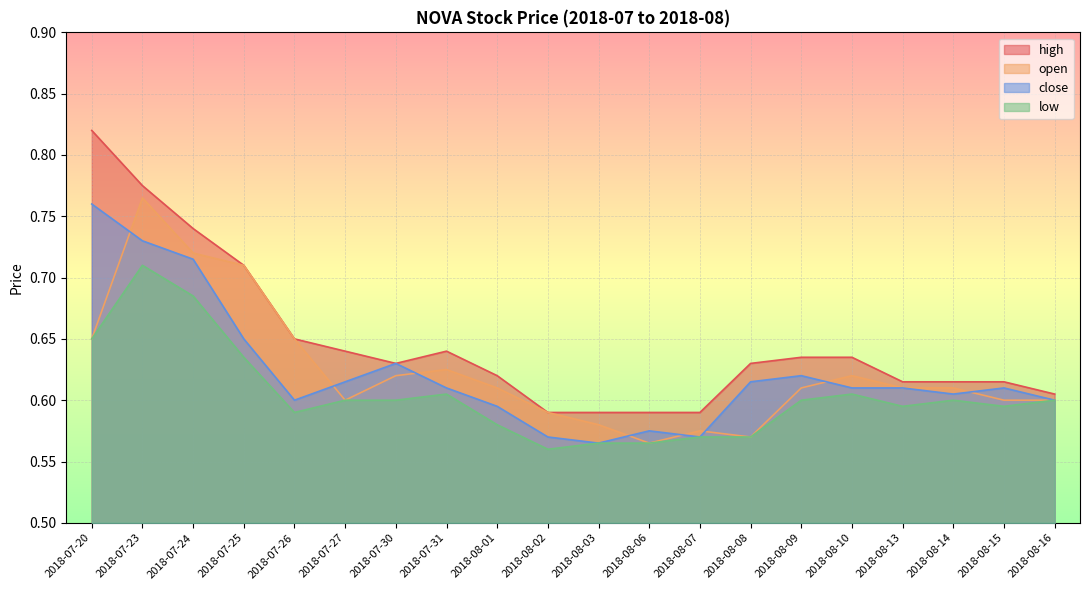

Reading right to left, extract all data points from this chart.

high: 0.6	0.6	0.6	0.6	0.6	0.6	0.6	0.6	0.6	0.6	0.6	0.6	0.6	0.6	0.6	0.7	0.7	0.7	0.8	0.8
open: 0.6	0.6	0.6	0.6	0.6	0.6	0.6	0.6	0.6	0.6	0.6	0.6	0.6	0.6	0.6	0.7	0.7	0.7	0.8	0.7
close: 0.6	0.6	0.6	0.6	0.6	0.6	0.6	0.6	0.6	0.6	0.6	0.6	0.6	0.6	0.6	0.6	0.7	0.7	0.7	0.8
low: 0.6	0.6	0.6	0.6	0.6	0.6	0.6	0.6	0.6	0.6	0.6	0.6	0.6	0.6	0.6	0.6	0.6	0.7	0.7	0.7